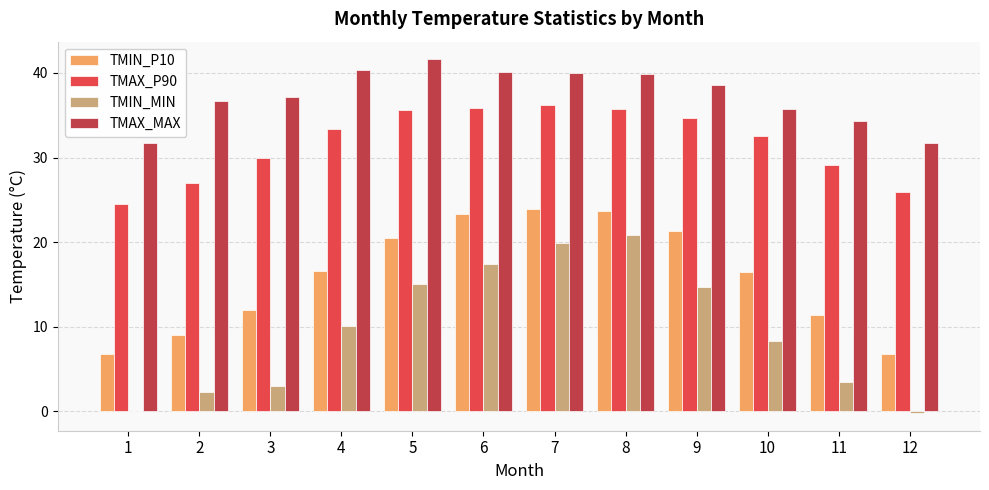

Which series changed the most between 7 and 9?

TMIN_MIN